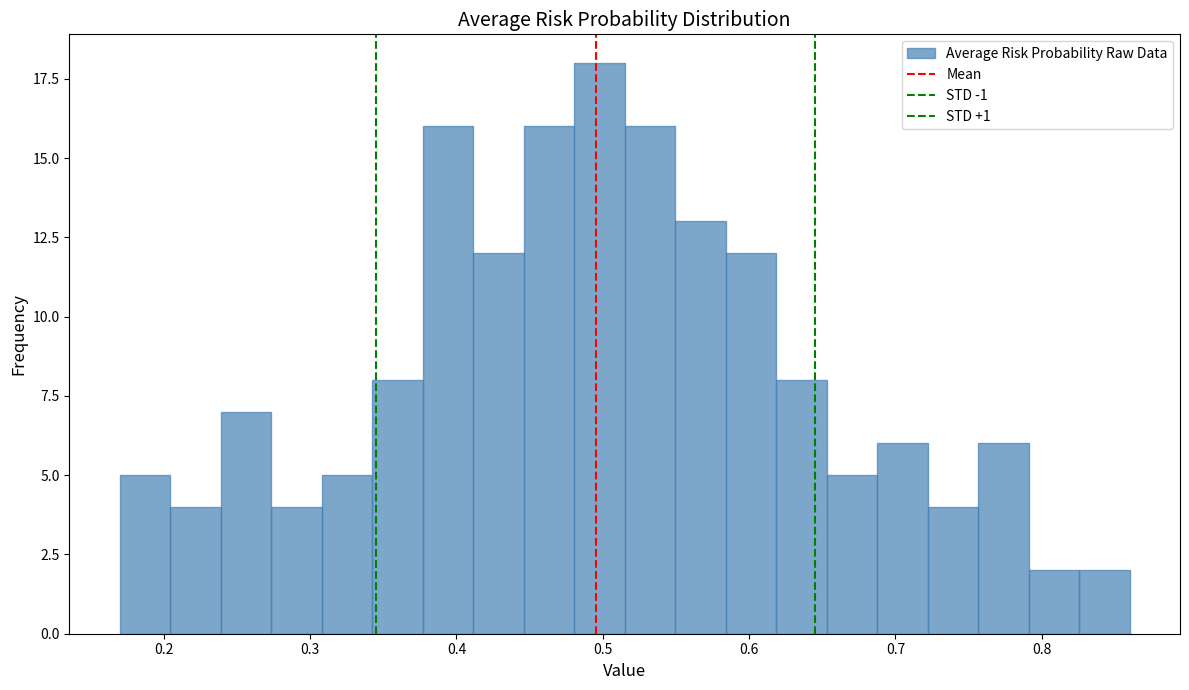

Read against the x-axis, roughly where is the centre of the tallest bar?

0.50